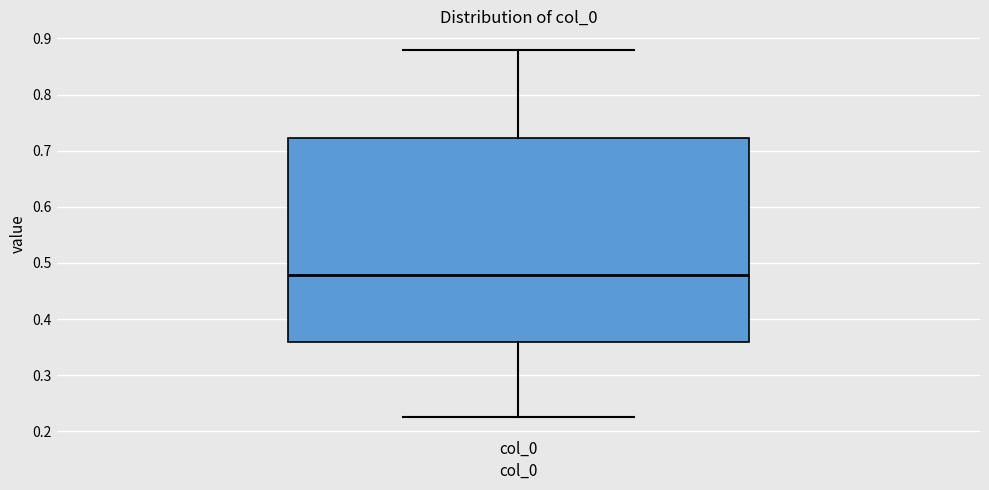

Read this box plot against the y-axis: the position of the median line, the range covered by the box, and the ends of both whiskers. The values are not printed on the chart, so give them approximately, as read against the axis.

median 0.48, box 0.36 to 0.72, whiskers 0.23 to 0.88